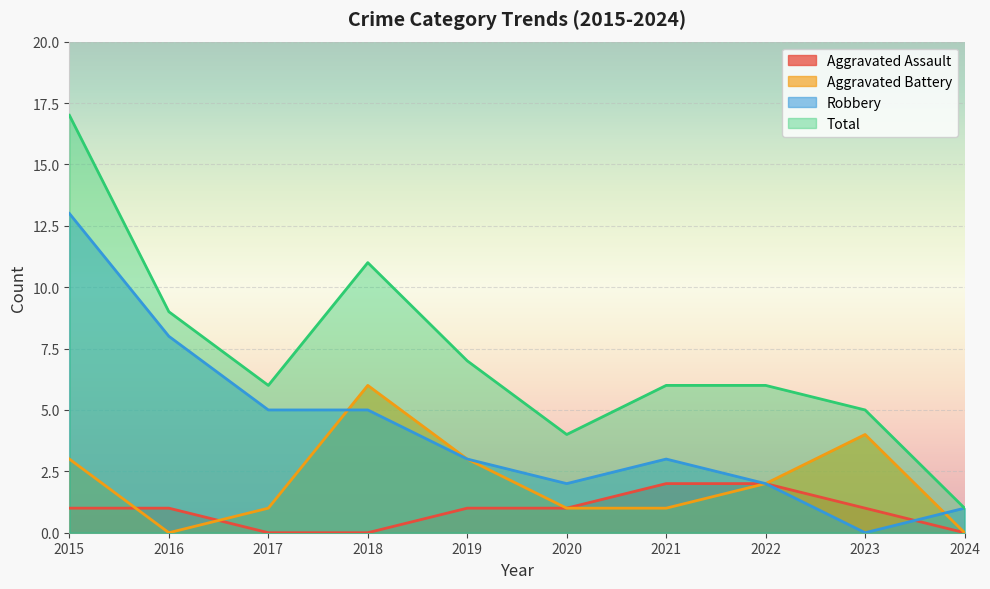

Does the chart display data point markers on the line(s)?

No